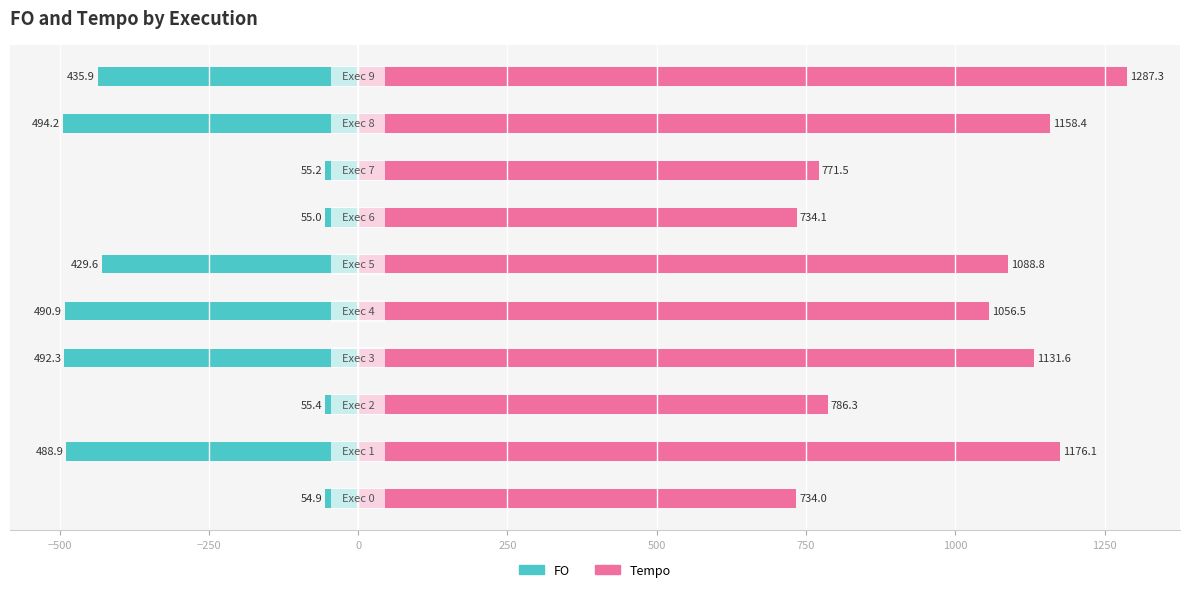

How many bars are there in each group?

2